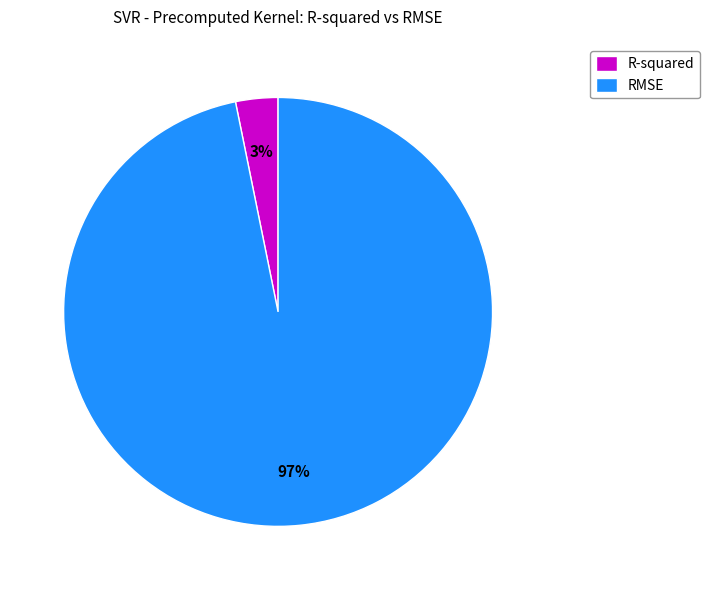

To the nearest percent, what is the difference between the R-squared and RMSE slice percentages?

94%